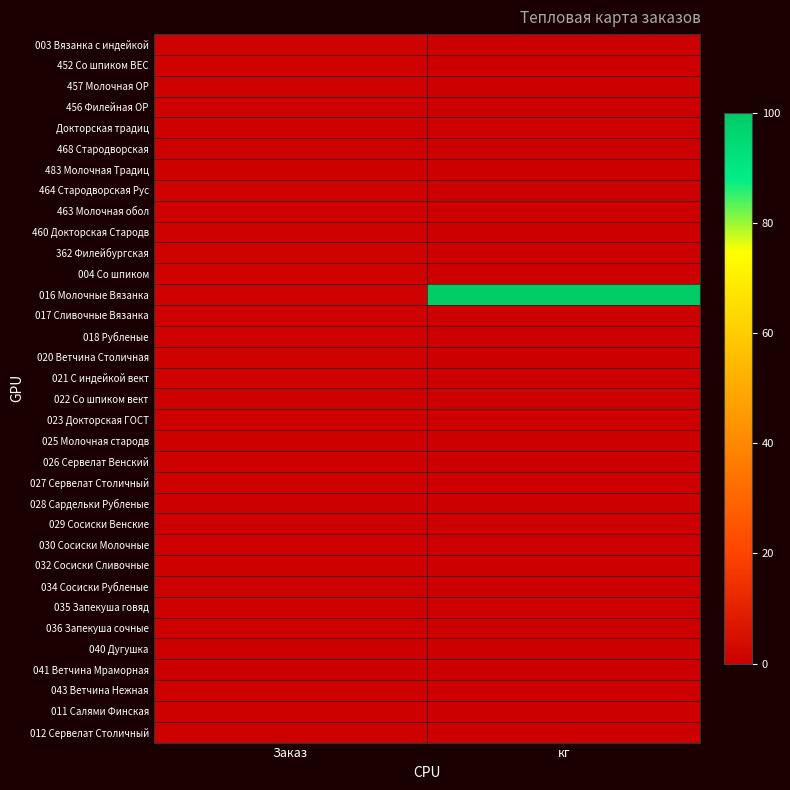

Which has a higher value, Заказ or кг?

Заказ